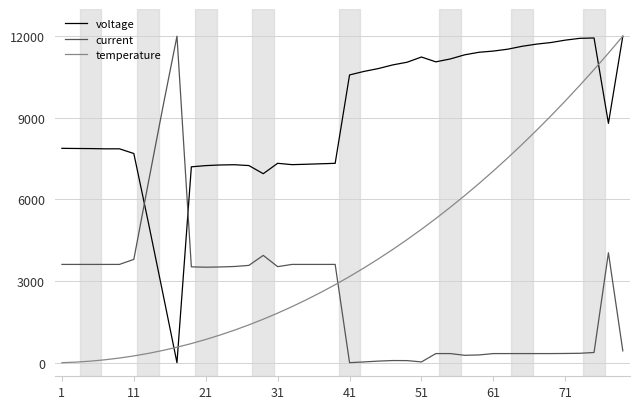

True or false: current and voltage cross at least once.

True